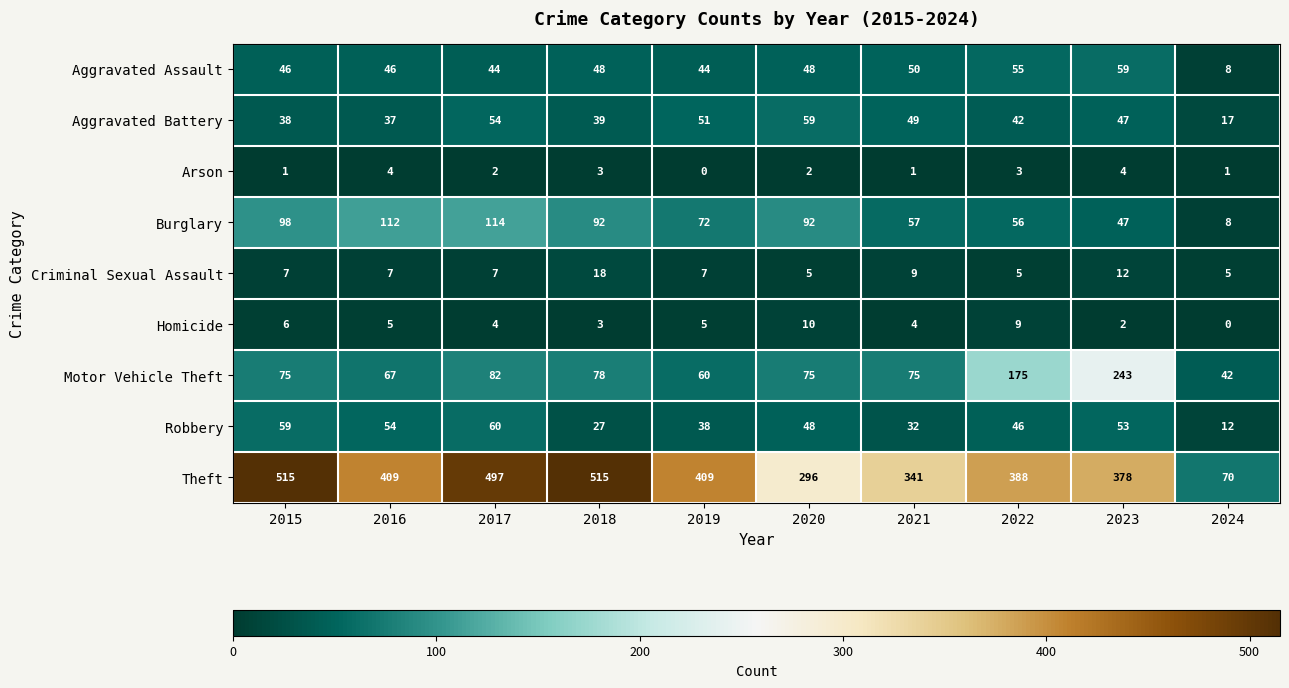

Rank the series at 2016 from lowest to highest value.

Arson, Homicide, Criminal Sexual Assault, Aggravated Battery, Aggravated Assault, Robbery, Motor Vehicle Theft, Burglary, Theft